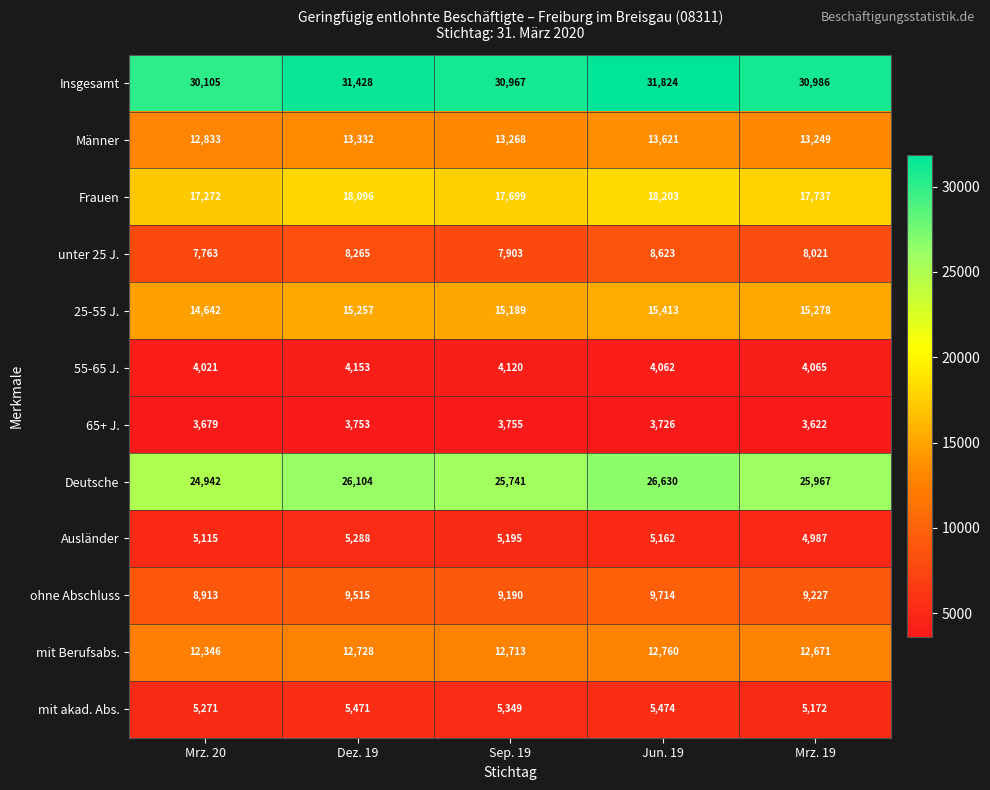

What is the sum of the Ausländer values at Mrz. 20 and Sep. 19?

10310